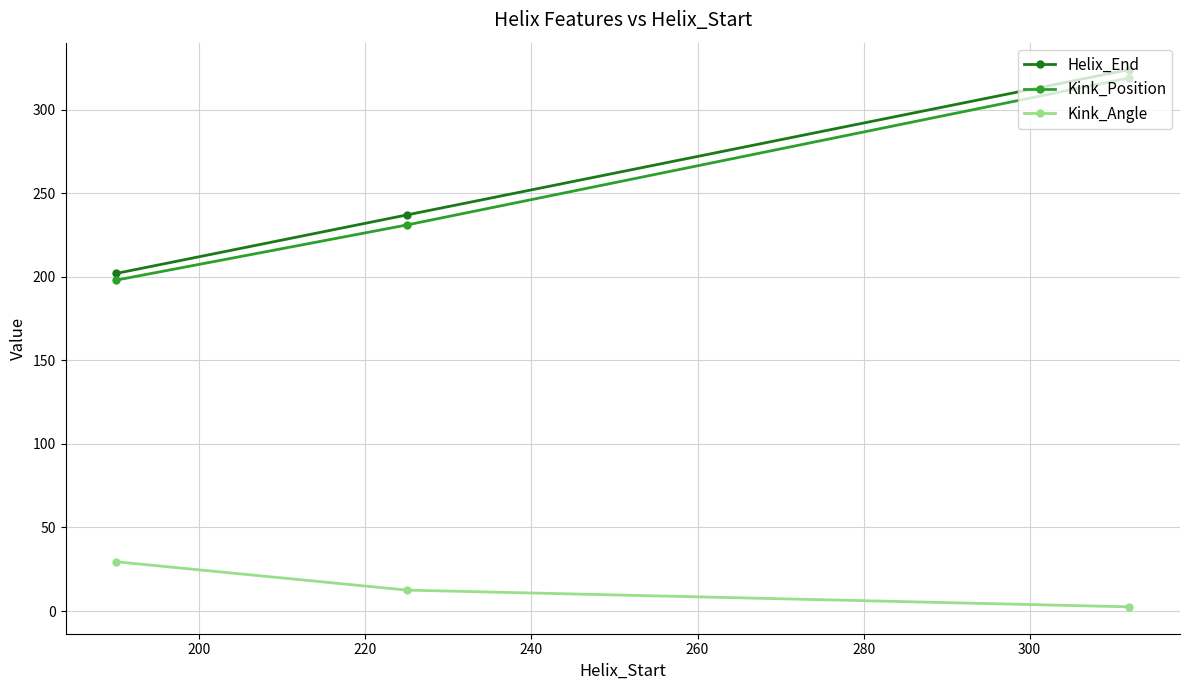

How many values in the Helix_End series are below 237?

1